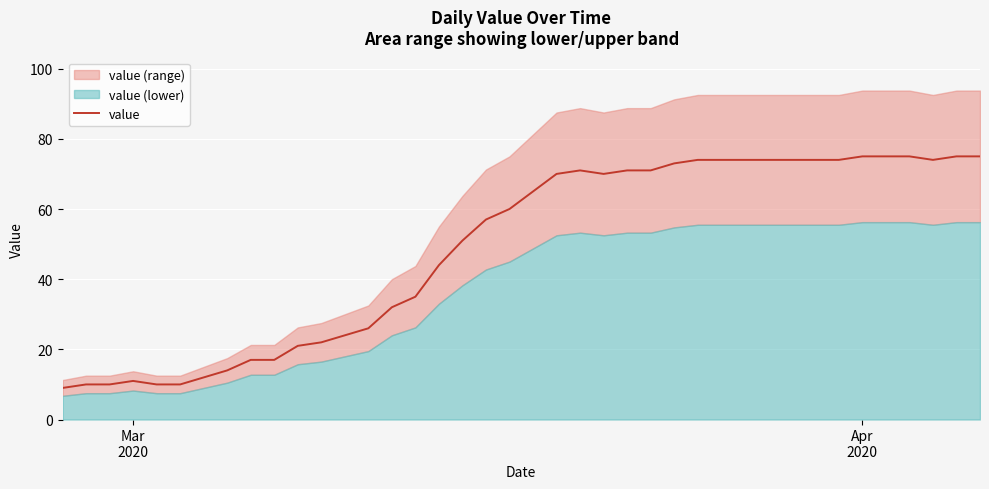

How many data points are above 65?

19